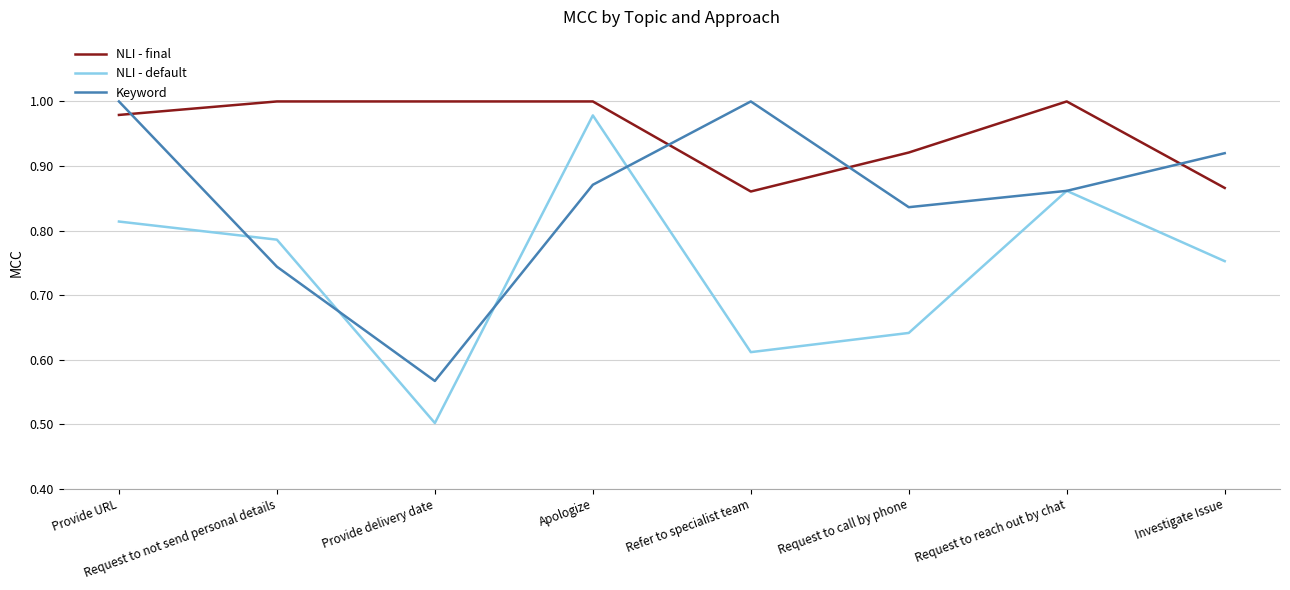

At which label is NLI - default closest to 0?

Provide delivery date